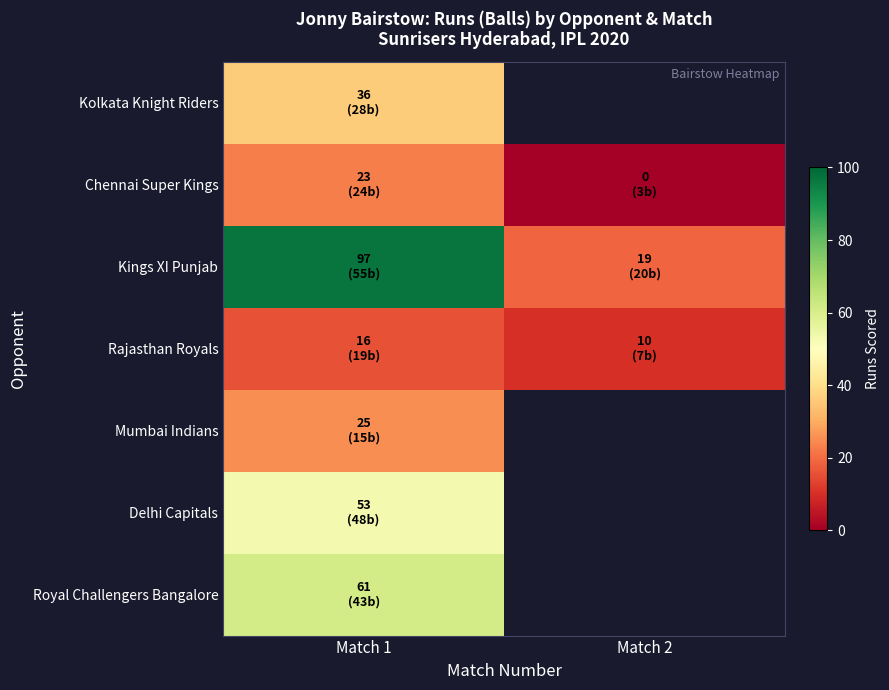

True or false: Chennai Super Kings has a value of 8.8 at Match 2.

False